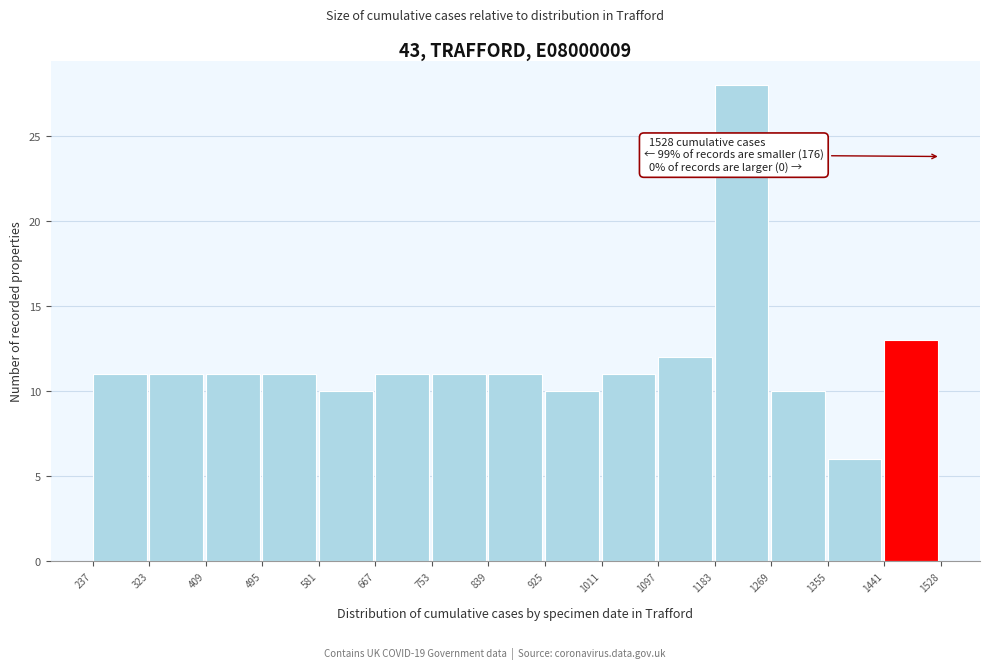

Over which range of the x-axis is the bar tallest?

1183 to 1269